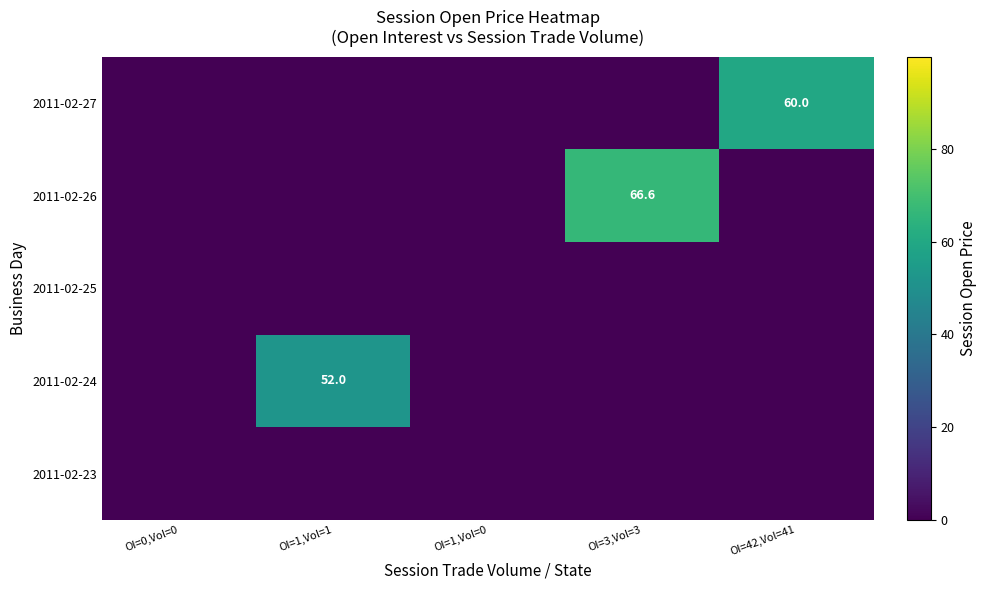

Count the number of data series in this chart.

5